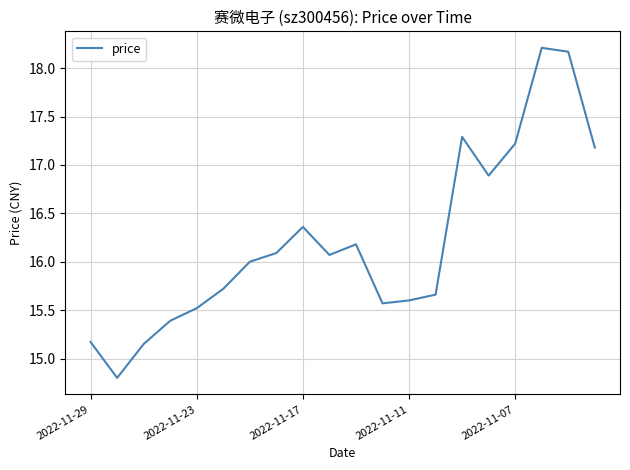

What is the minimum value shown in the chart?

14.8